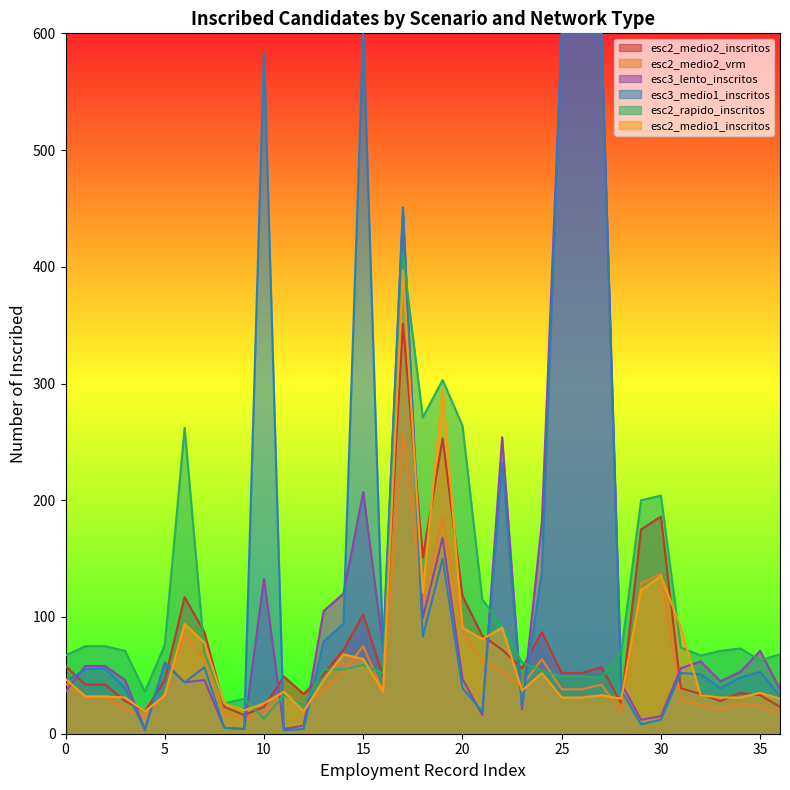

How many lines are shown in the chart?

6